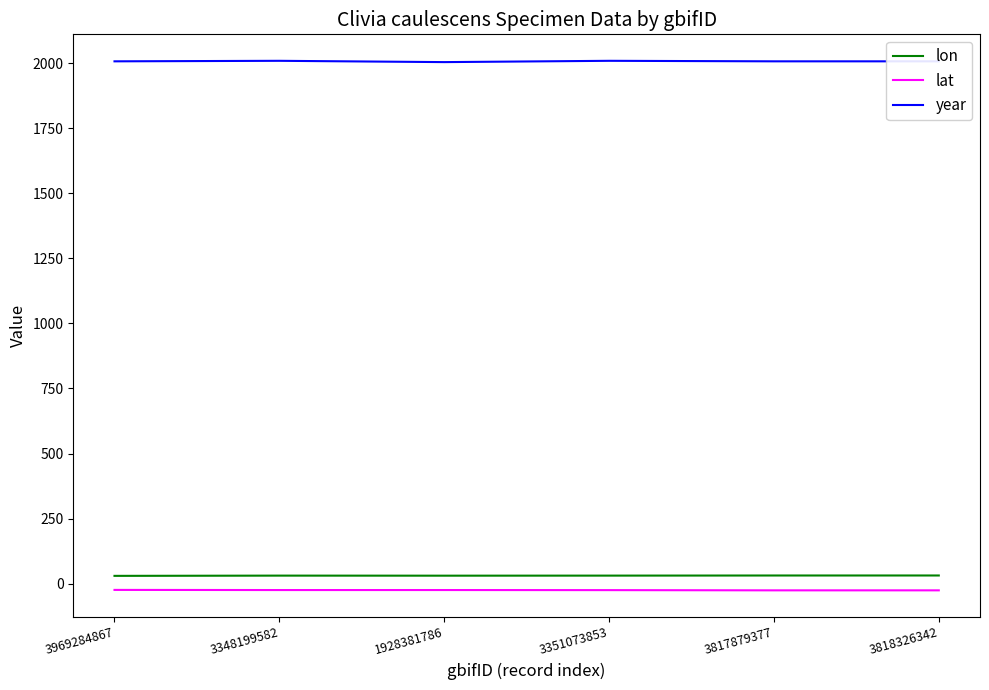

True or false: lon and year cross at least once.

False